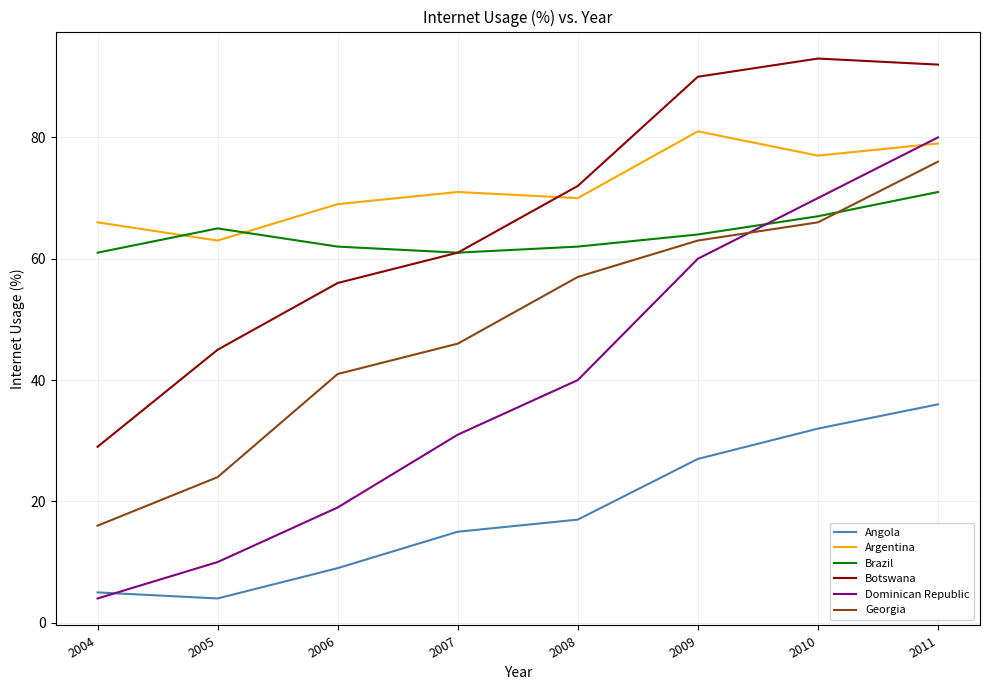

At how many categories does at least one series exceed 58?

8